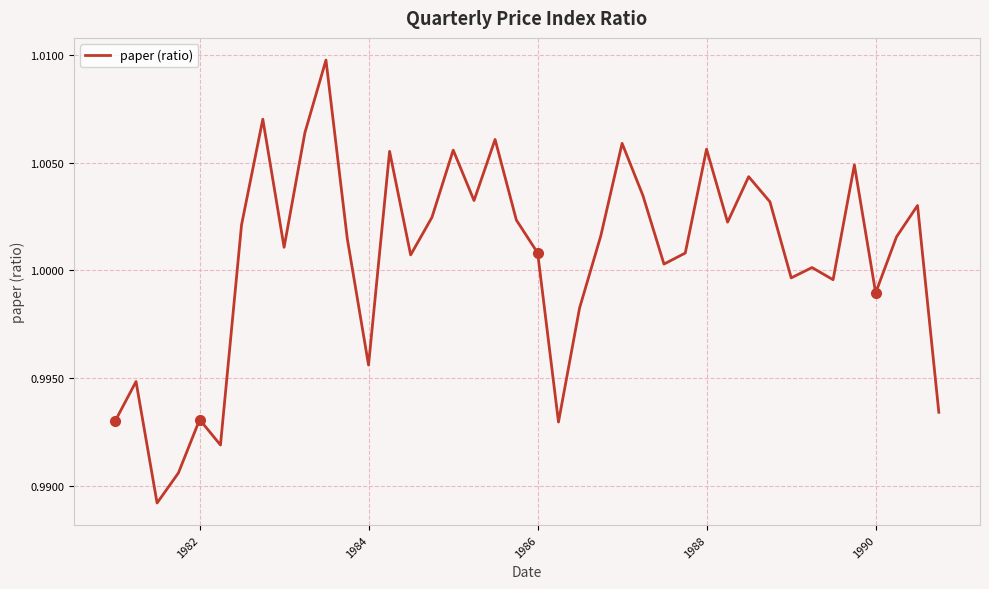

True or false: the data has more than 2 interior local peaks.

True